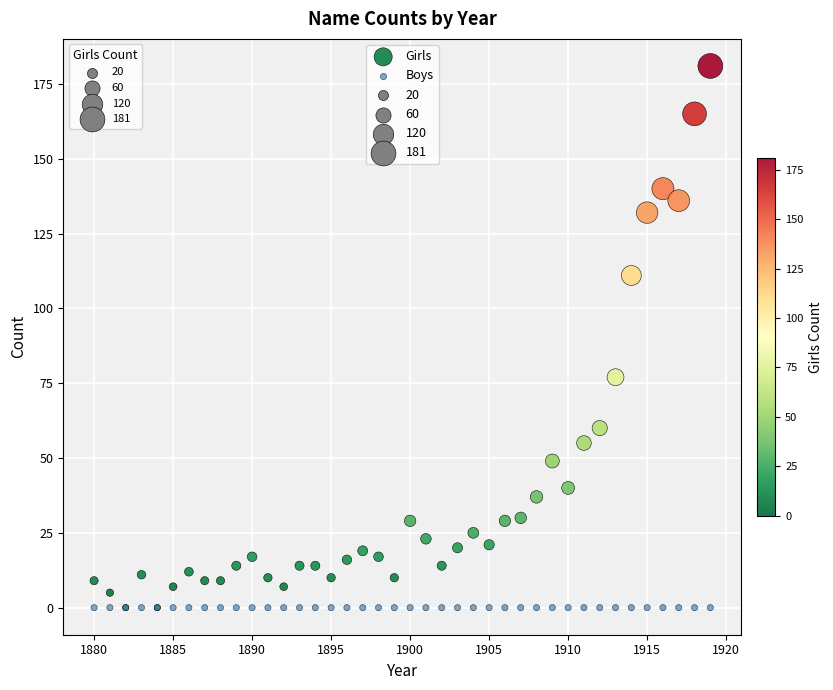

In the Girls series, what Y value is closest to 90?

77